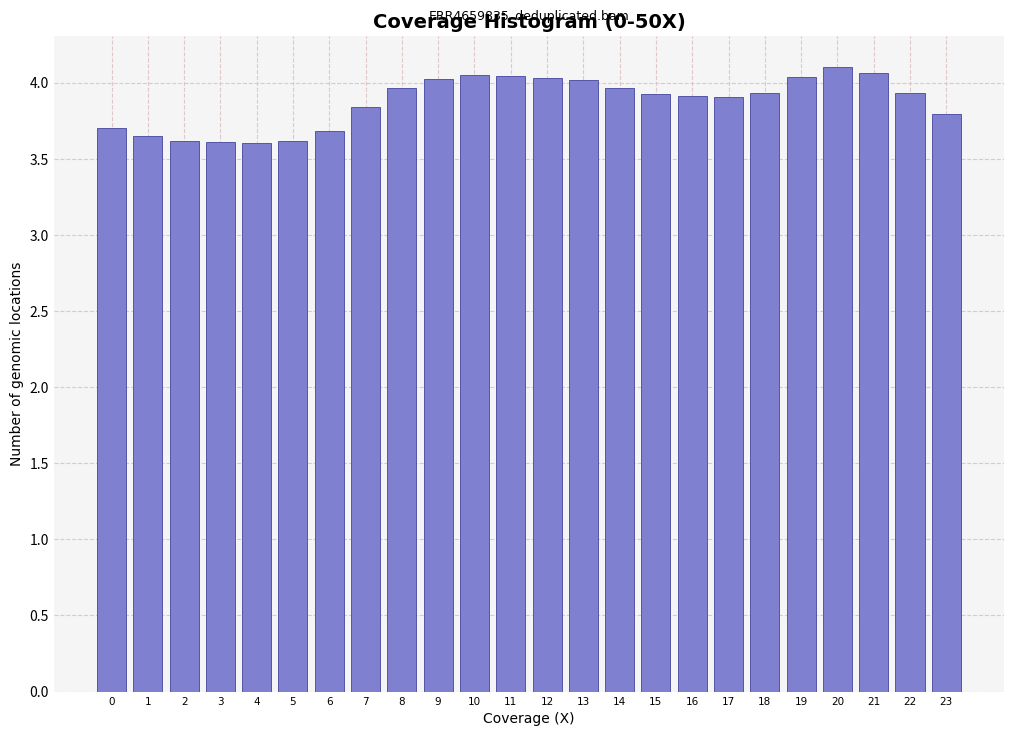

What is the value of the 19th bar from the left?

3.9